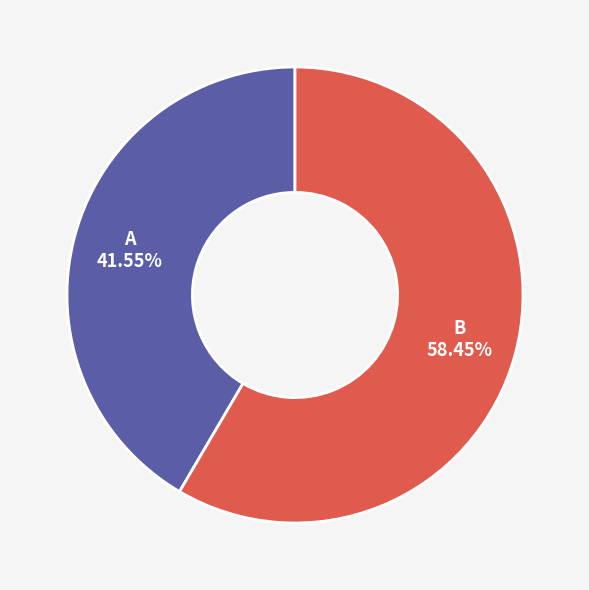

Combined, do B and A account for over 50%?

Yes